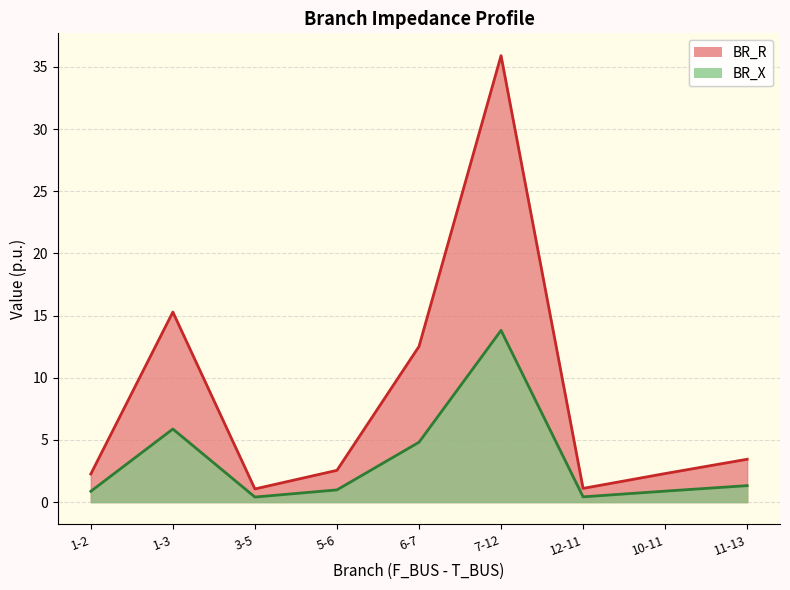

Does the chart display data point markers on the line(s)?

No